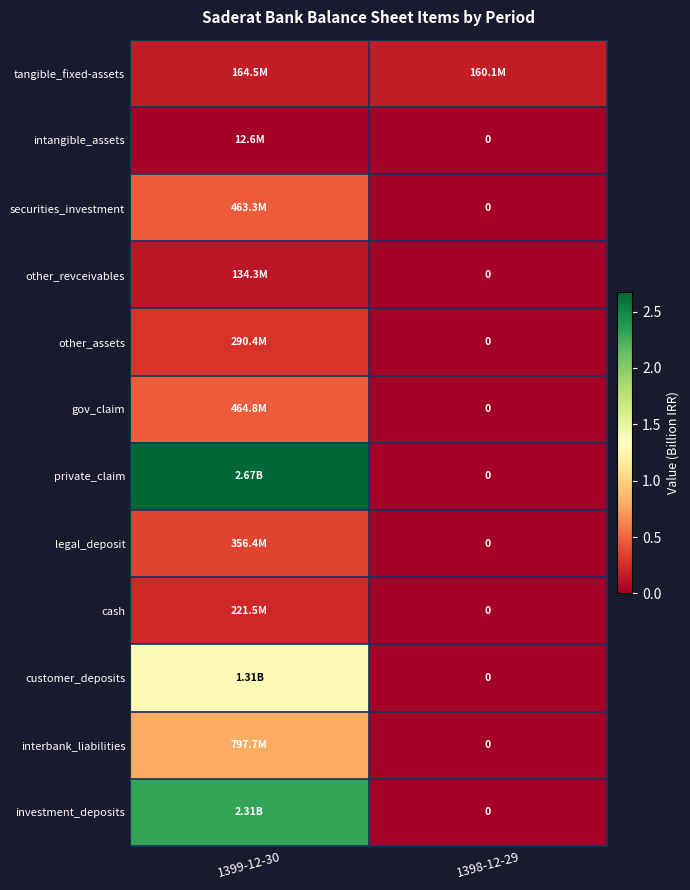

What is the difference between the private_claim values at 1398-12-29 and 1399-12-30?

2.7